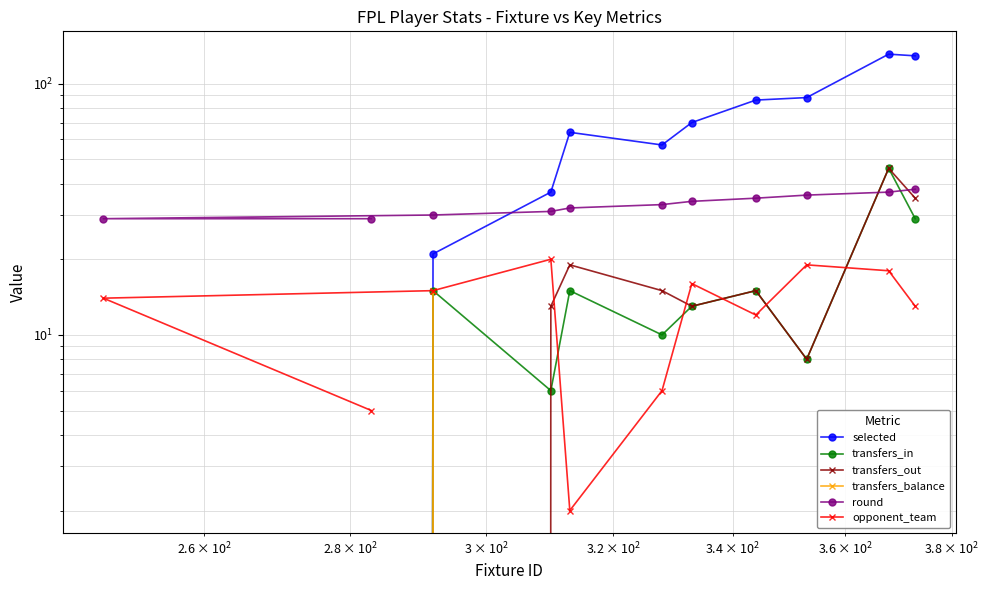

List the series in order of their peak value, lowest first.

transfers_balance, opponent_team, round, transfers_in, transfers_out, selected